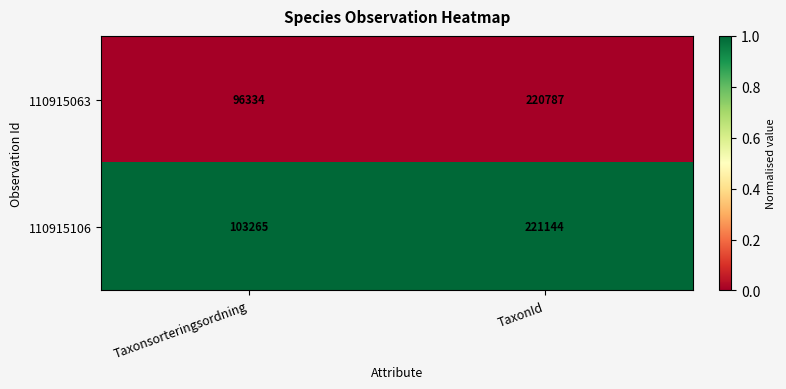

How many distinct data groups are displayed?

2